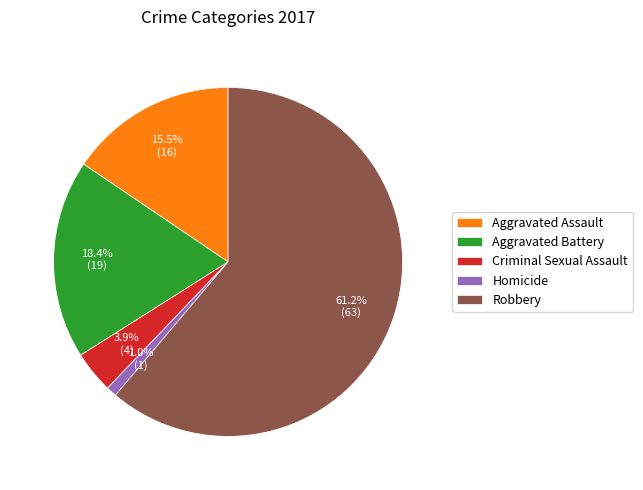

Rank the categories by value from lowest to highest.

Homicide, Criminal Sexual Assault, Aggravated Assault, Aggravated Battery, Robbery